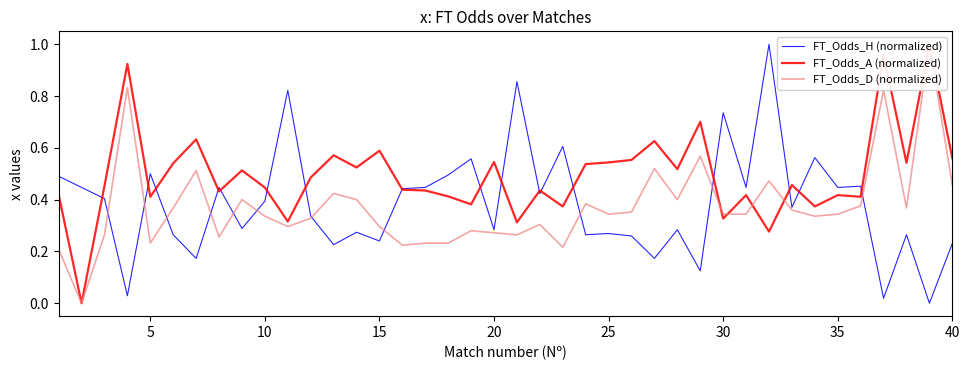

At which category does FT_Odds_H (normalized) reach its first local peak?

5